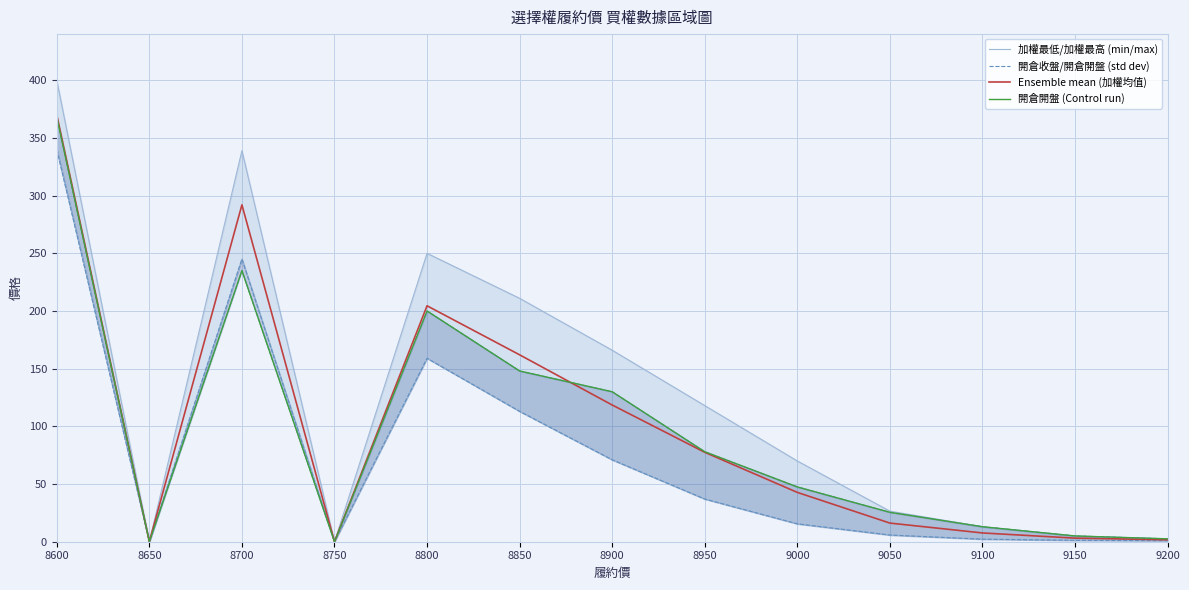

Is the value of 加權最低/加權最高 (min/max) at 9200 greater than the value of Ensemble mean (加權均值) at 9100?

No